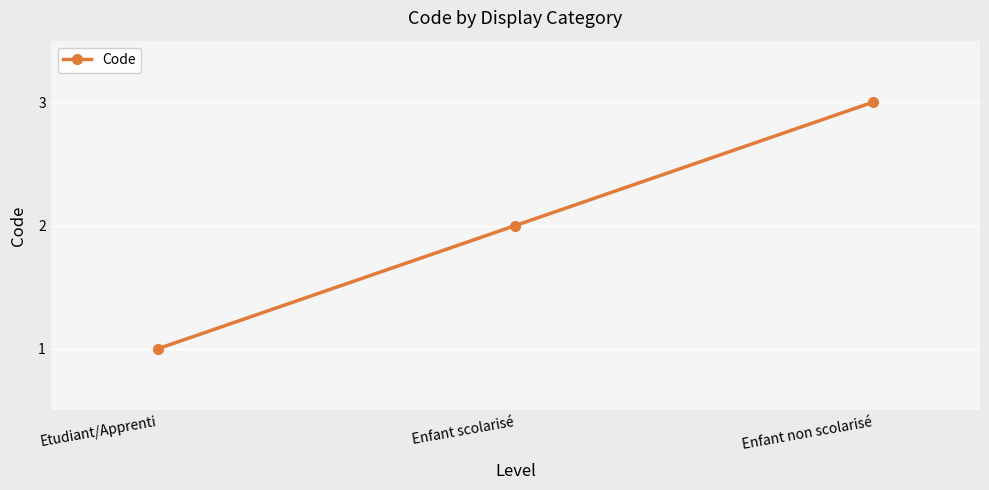

Rank the categories by value from highest to lowest.

Enfant non scolarisé, Enfant scolarisé, Etudiant/Apprenti